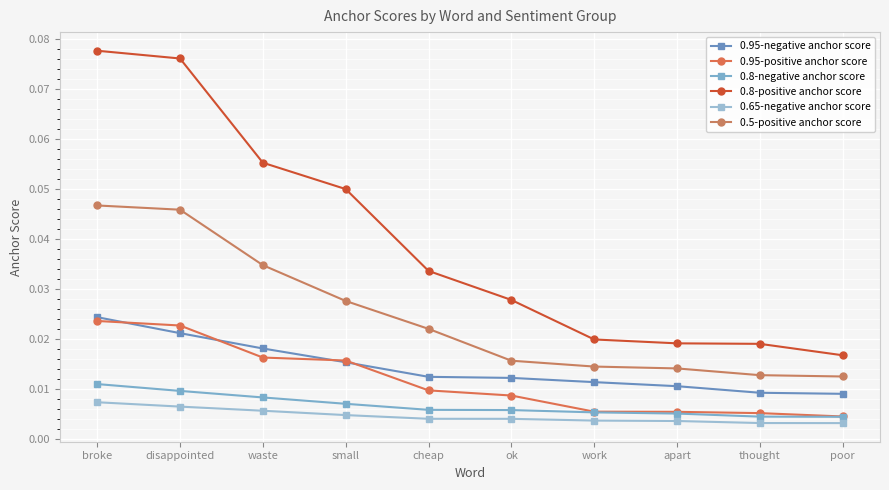

What position from the right is disappointed?

9